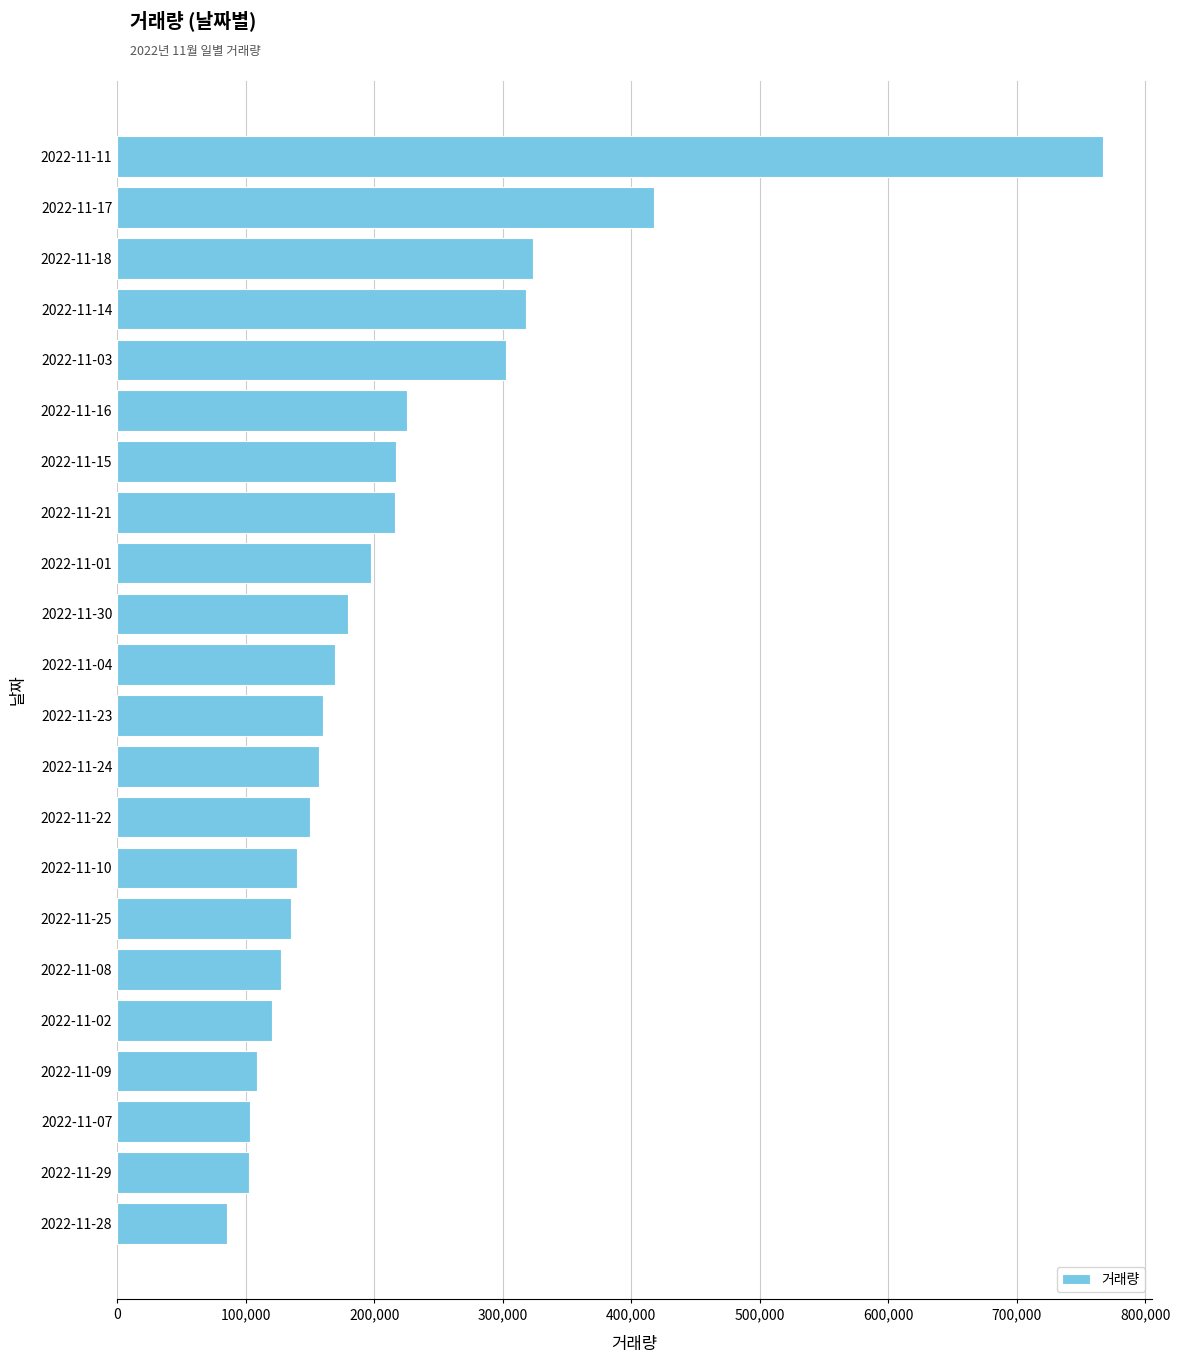

Which category has the lowest value across all series?

2022-11-28